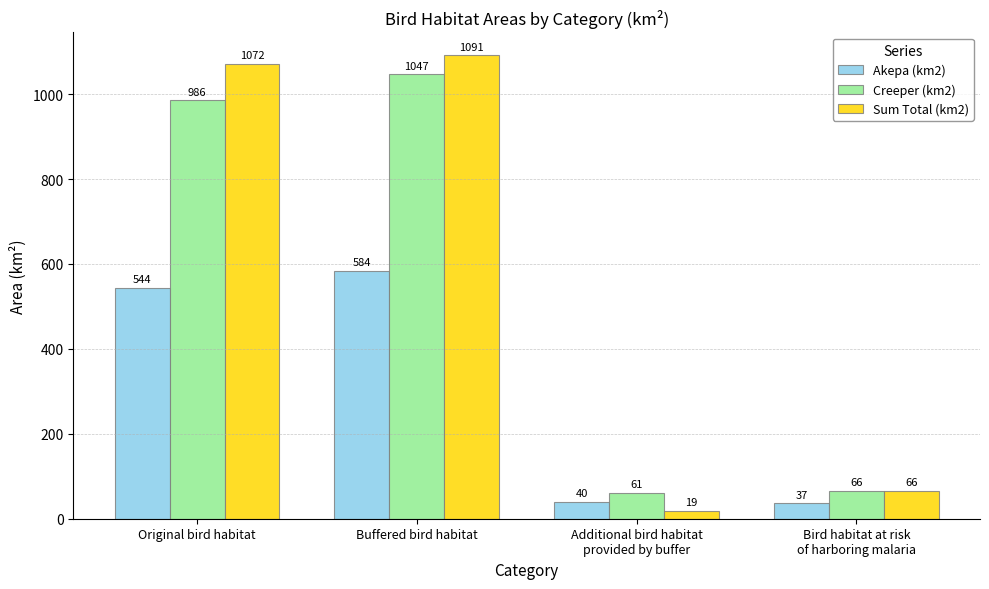

Which series changed the most between Original bird habitat and Additional bird habitat
provided by buffer?

Sum Total (km2)